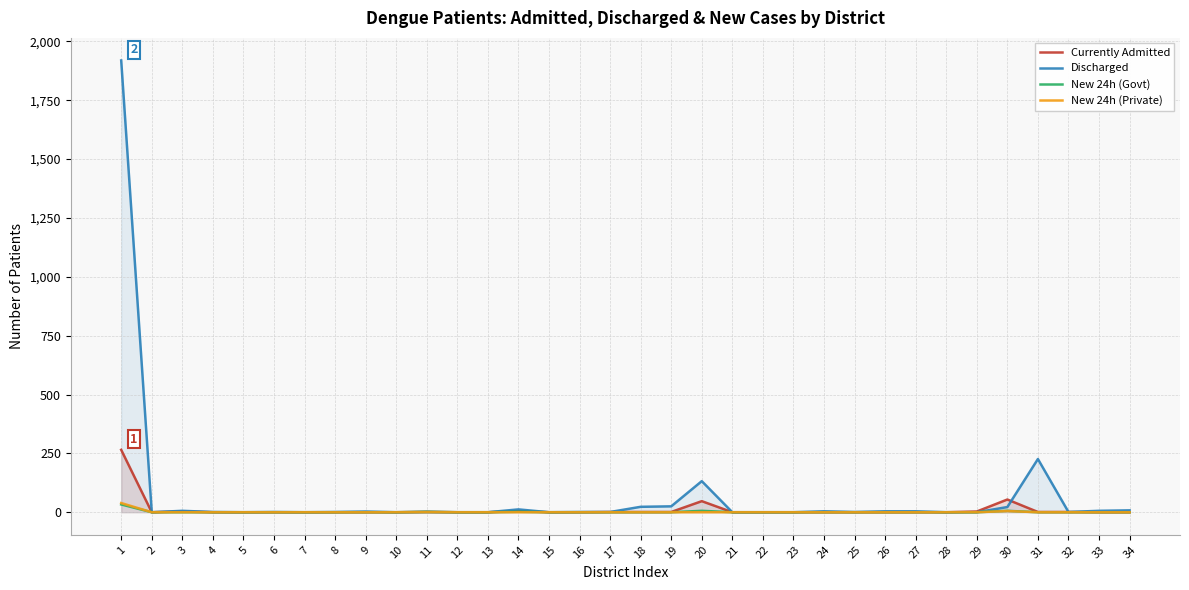

Is the value of New 24h (Govt) at 30 greater than the value of Discharged at 25?

Yes